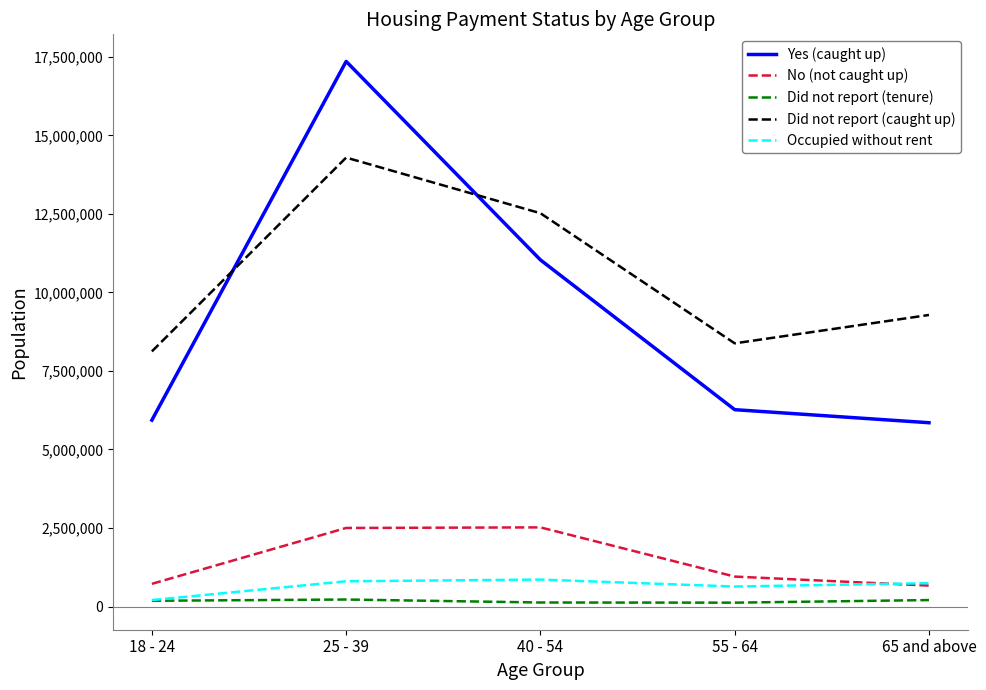

How many lines are shown in the chart?

5